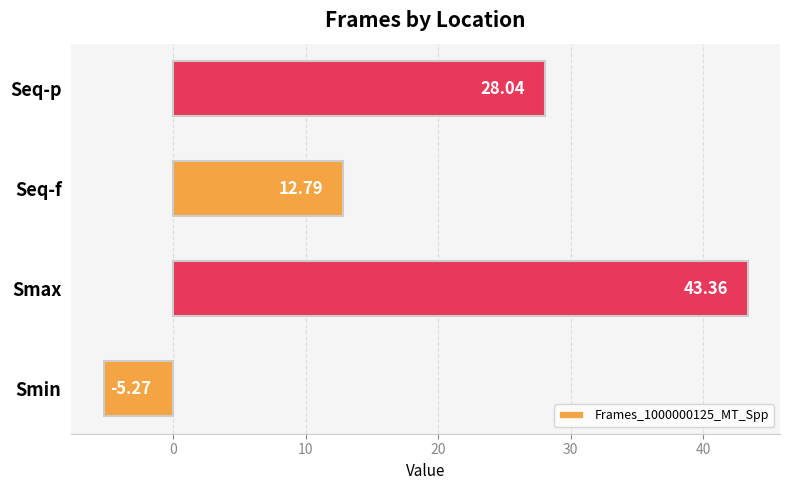

How many data points are above 28?

2